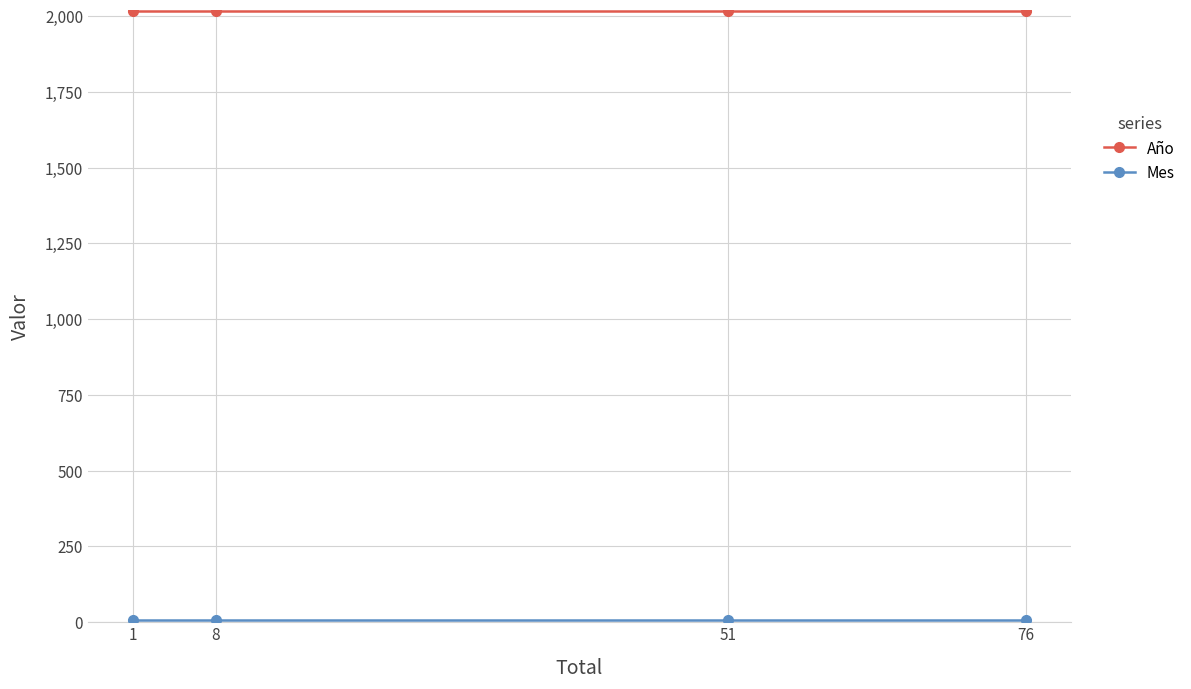

Which series has the largest total across all categories?

Año